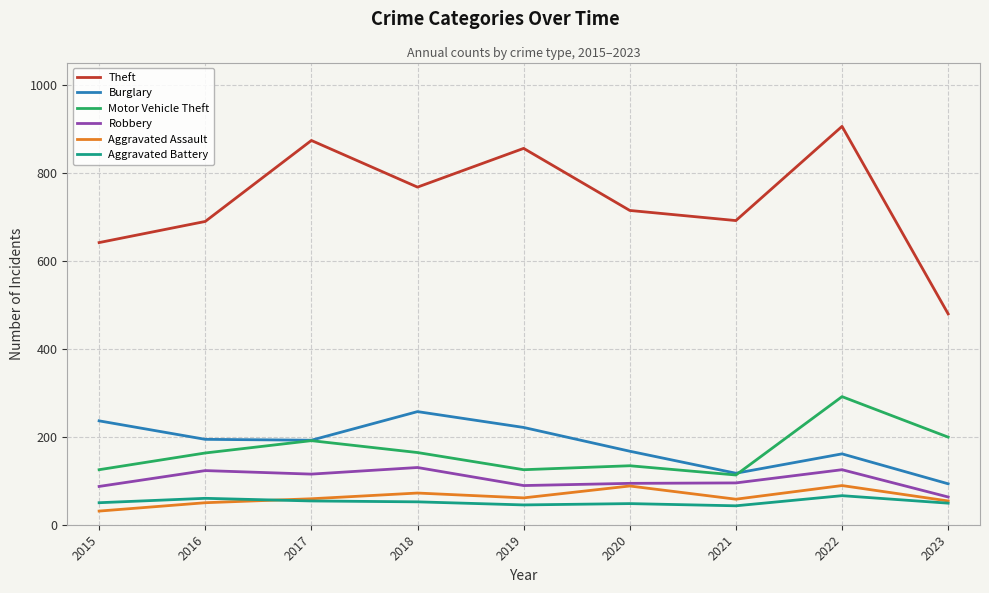

How many distinct data groups are displayed?

6